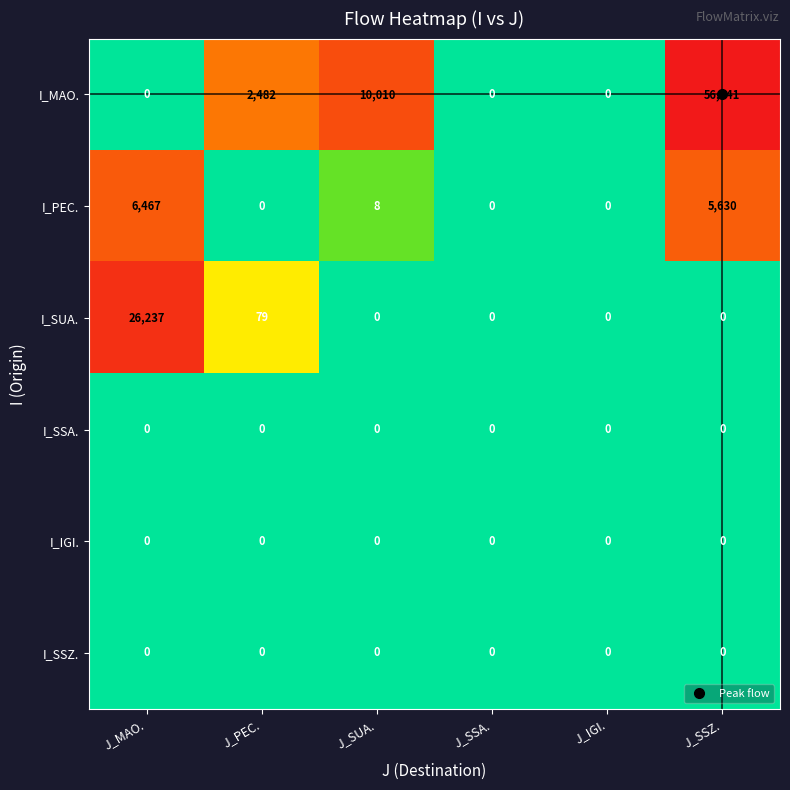

What is the spread (max minus min) of values at J_SUA.?

10010